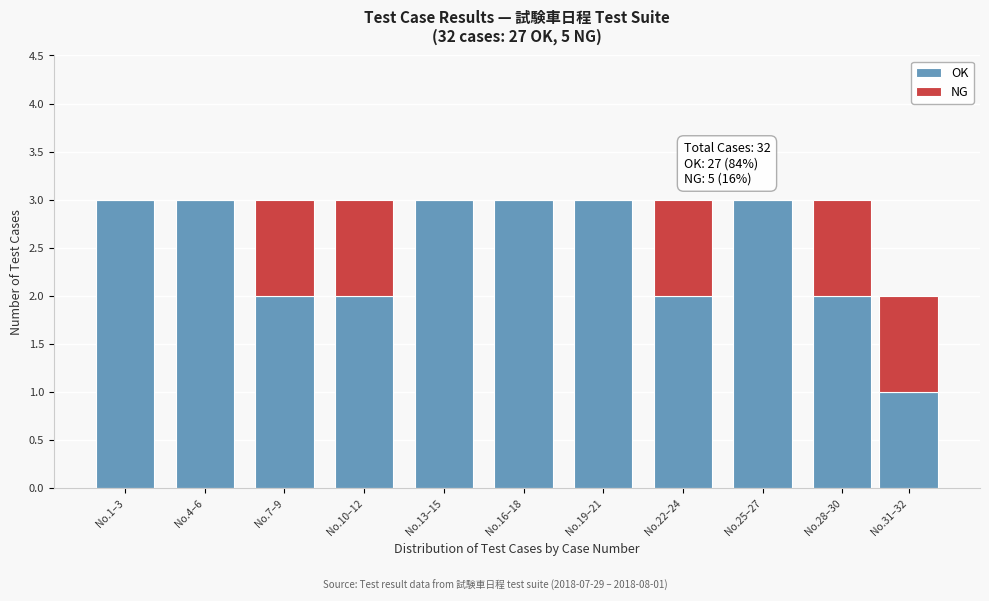

Reading left to right, what are the values for OK?

No.1–3=3	No.4–6=3	No.7–9=2	No.10–12=2	No.13–15=3	No.16–18=3	No.19–21=3	No.22–24=2	No.25–27=3	No.28–30=2	No.31–32=1